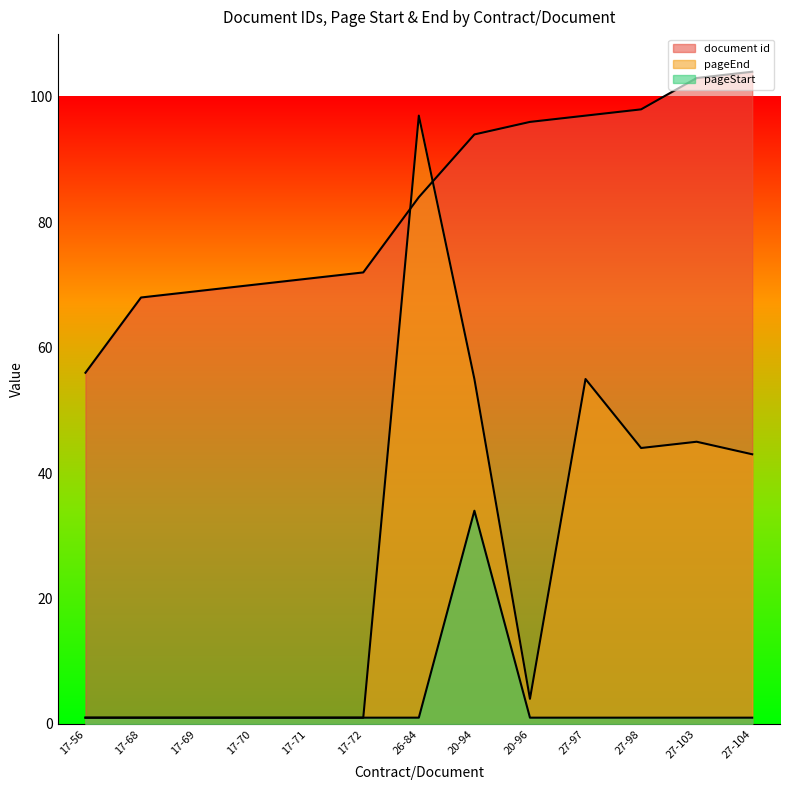

What is the value of the document id point at the 12th from the left?

103